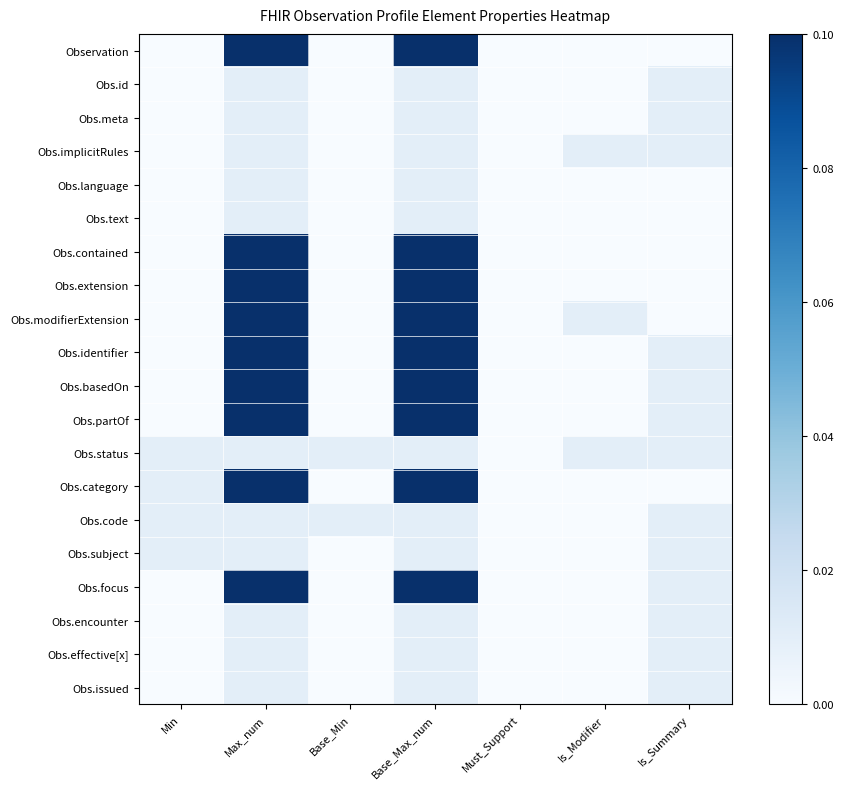

Which label corresponds to the largest value in the chart?

Max_num